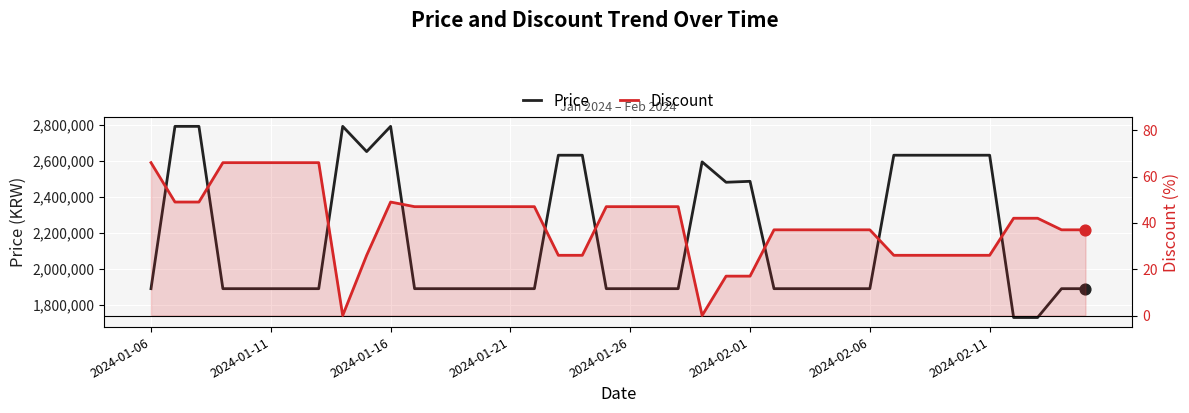

Which series contains the highest Y value?

Price